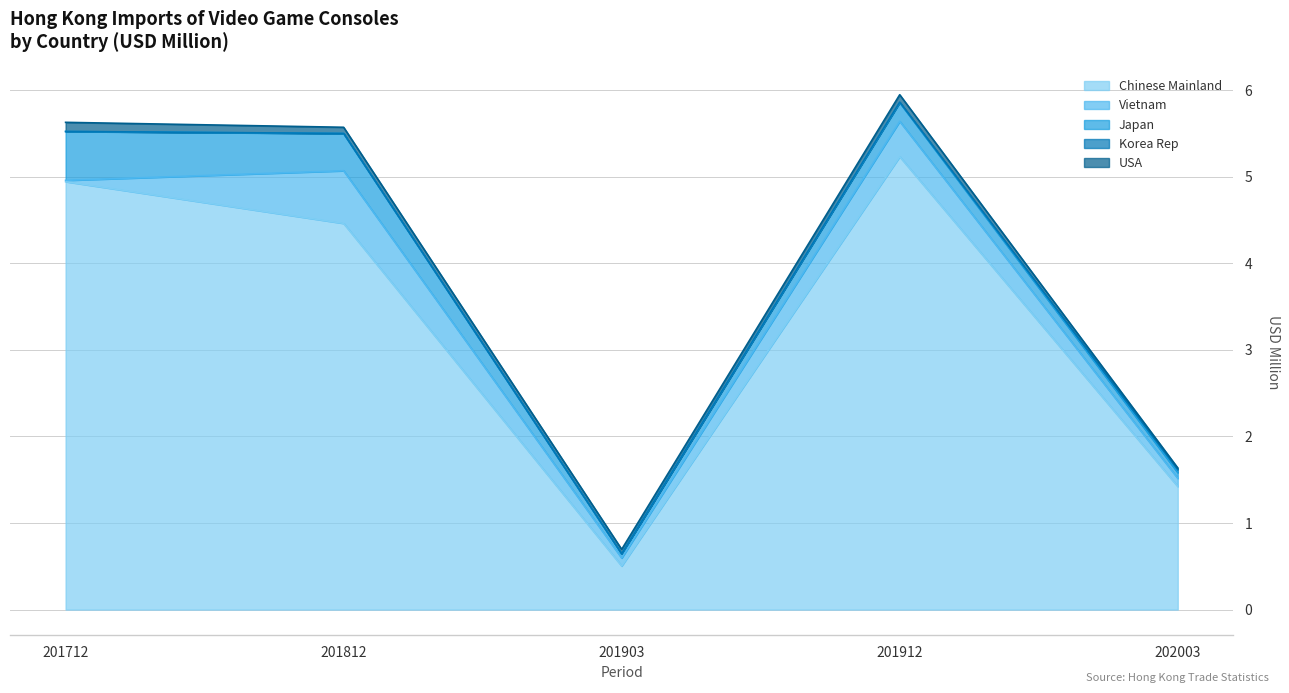

Read the Vietnam value at 201812.

0.6